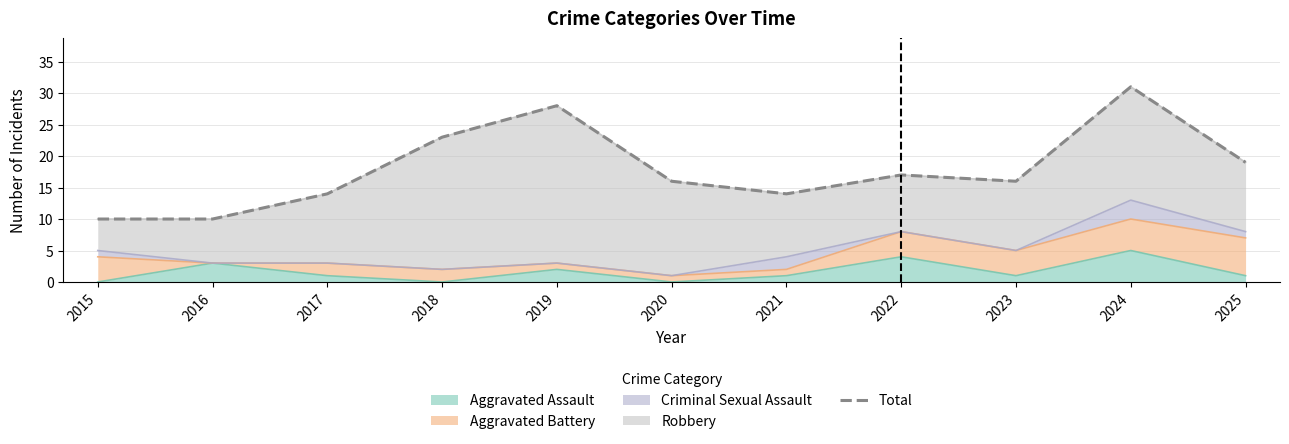

What is the ratio of the value at 2021 to the value at 2024?

0.5